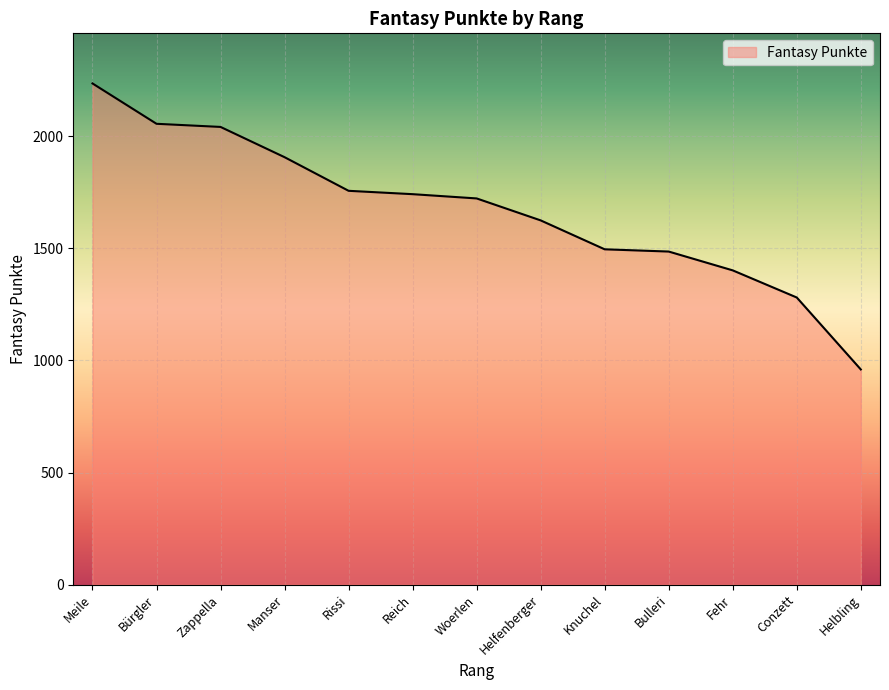

What is the difference between the values at Meile and Bürgler?

180